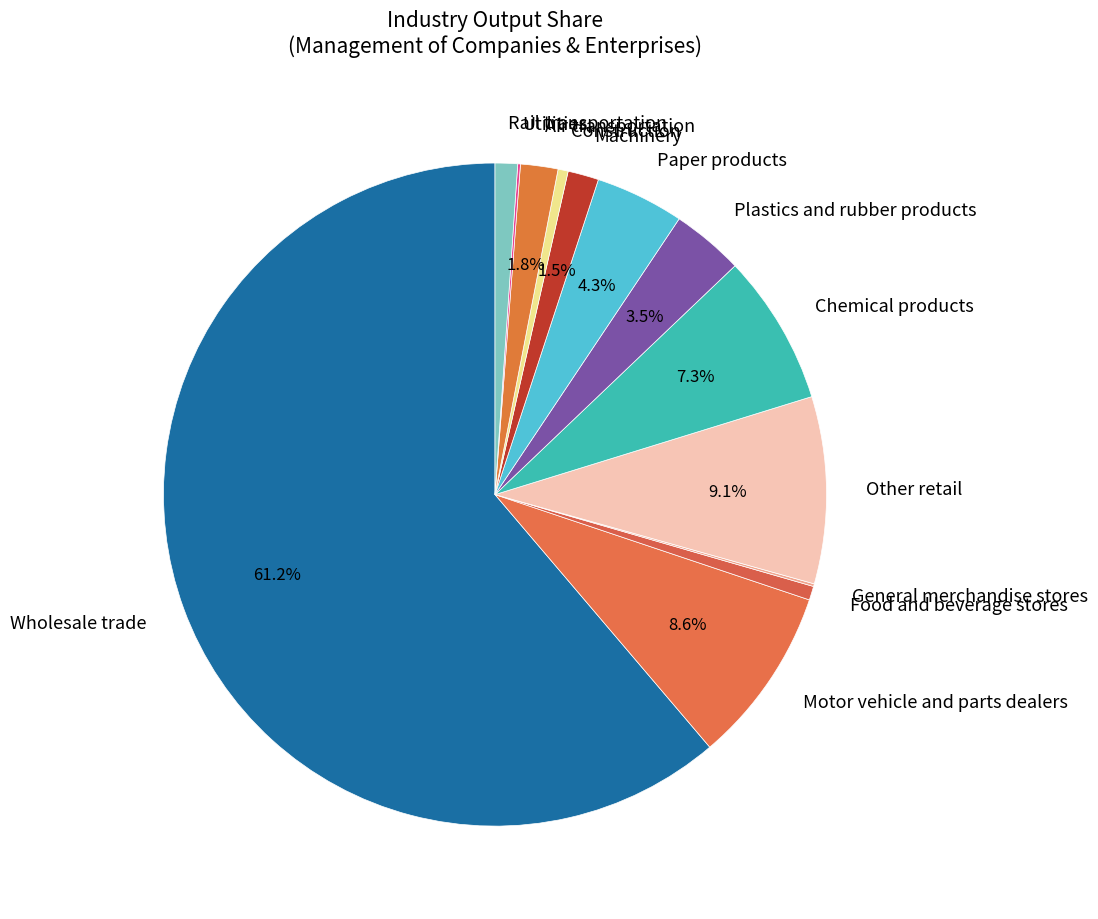

True or false: Chemical products accounts for 31% of the total.

False